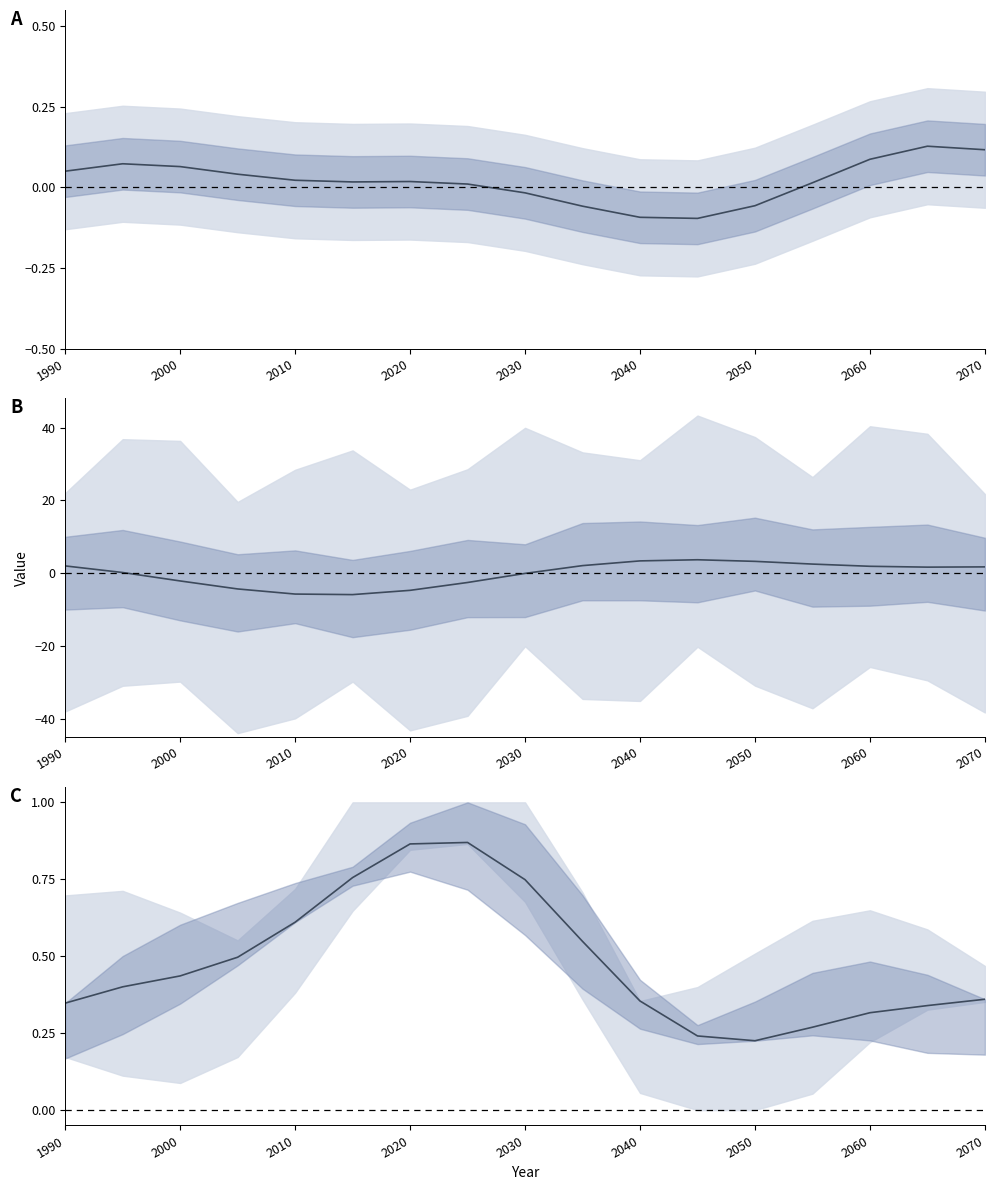

Reading right to left, transcribe all the data shown in this chart.

0.4	0.3	0.3	0.3	0.2	0.2	0.4	0.5	0.7	0.9	0.9	0.8	0.6	0.5	0.4	0.4	0.3